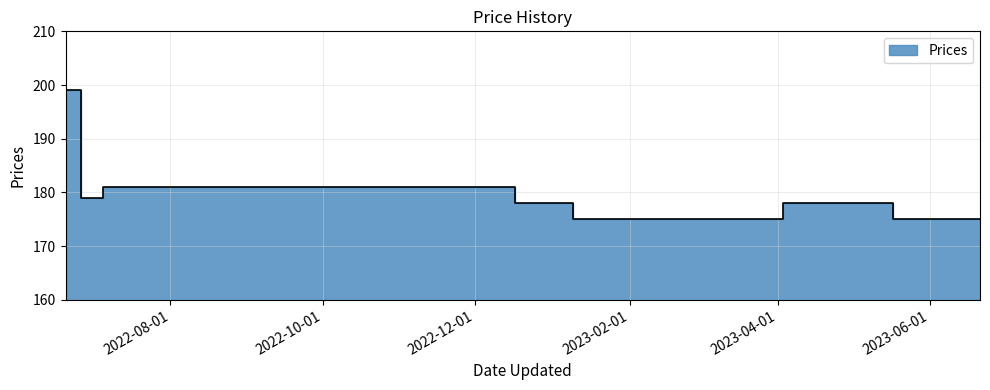

Reading left to right, extract all data points from this chart.

199	179	181	181	178	175	175	178	175	175	175